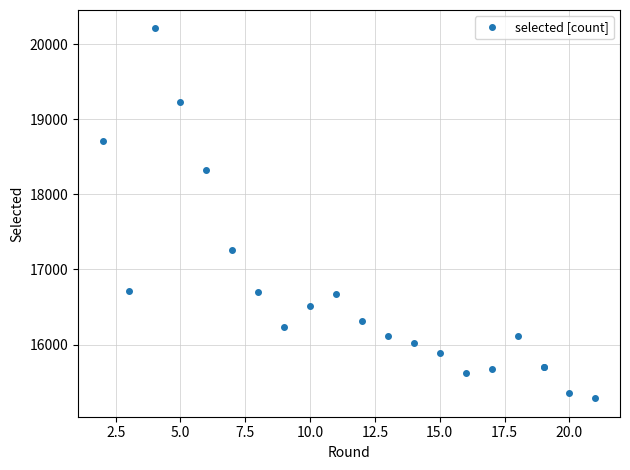

What is the greatest value displayed?

20209